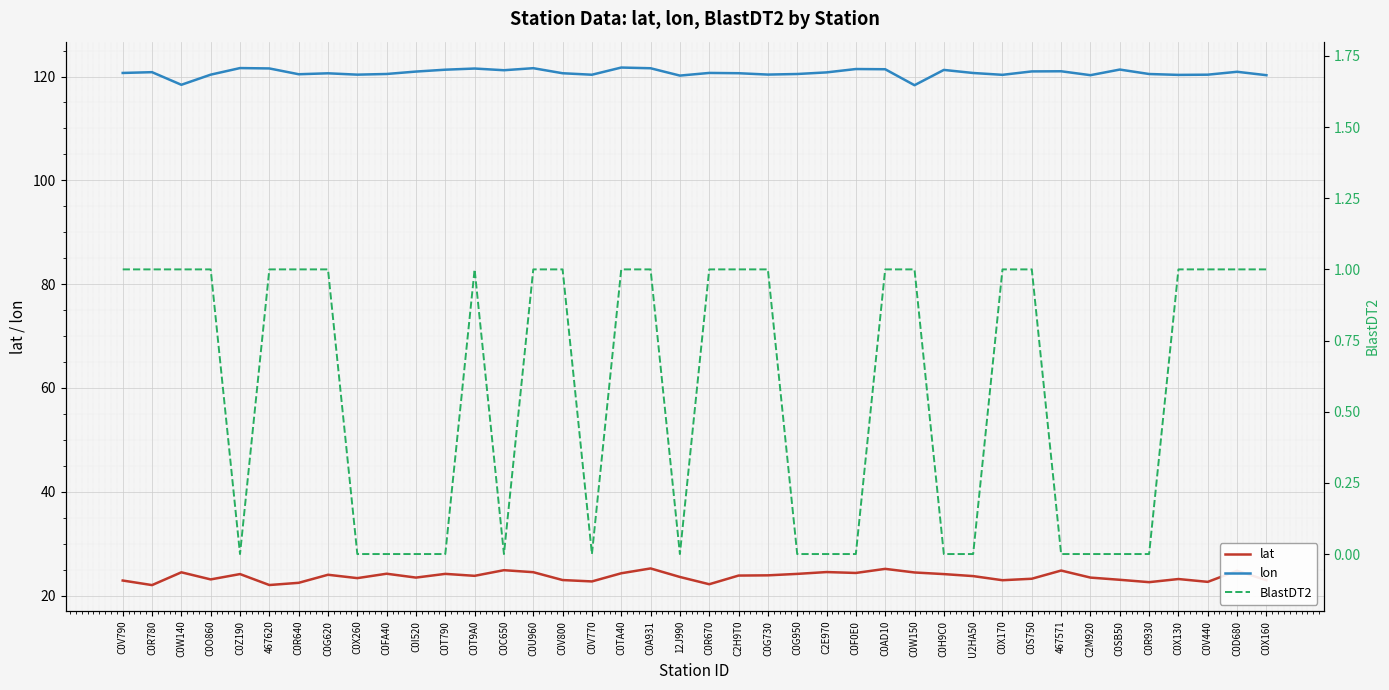

Which series has the largest range (max minus min)?

lon